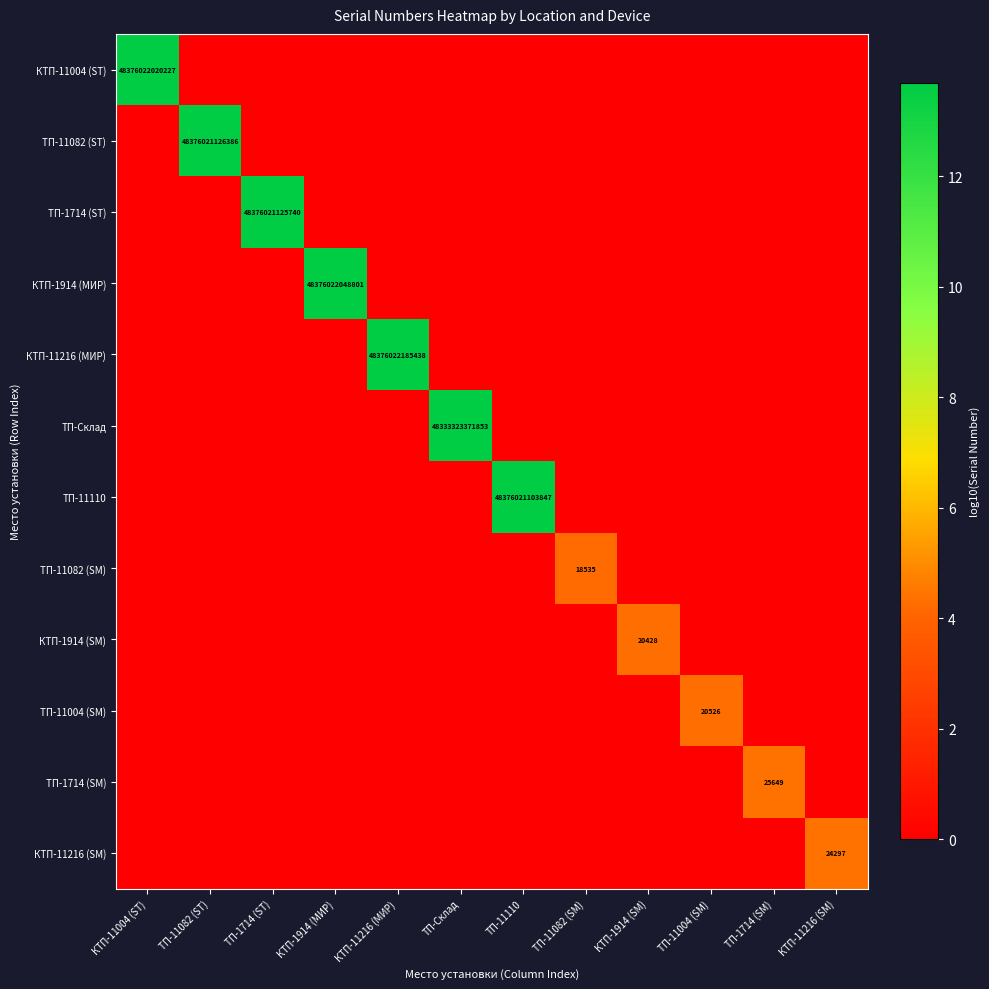

Which label corresponds to the largest value in the chart?

КТП-11216 (МИР)